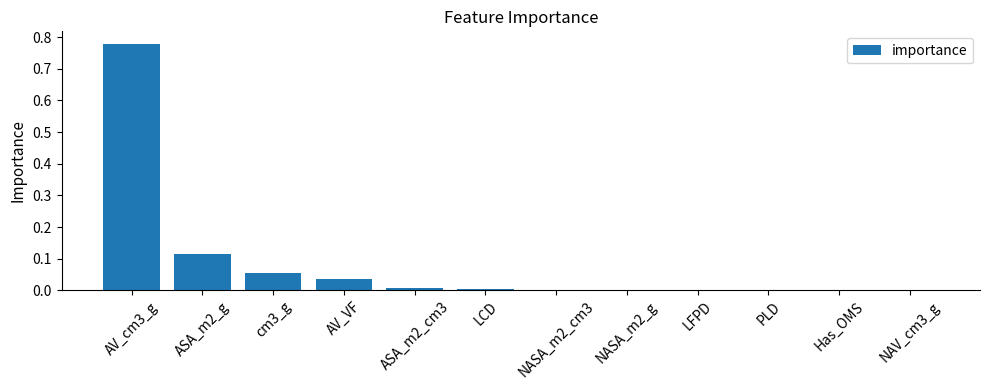

The value at PLD is 0.0. True or false?

True